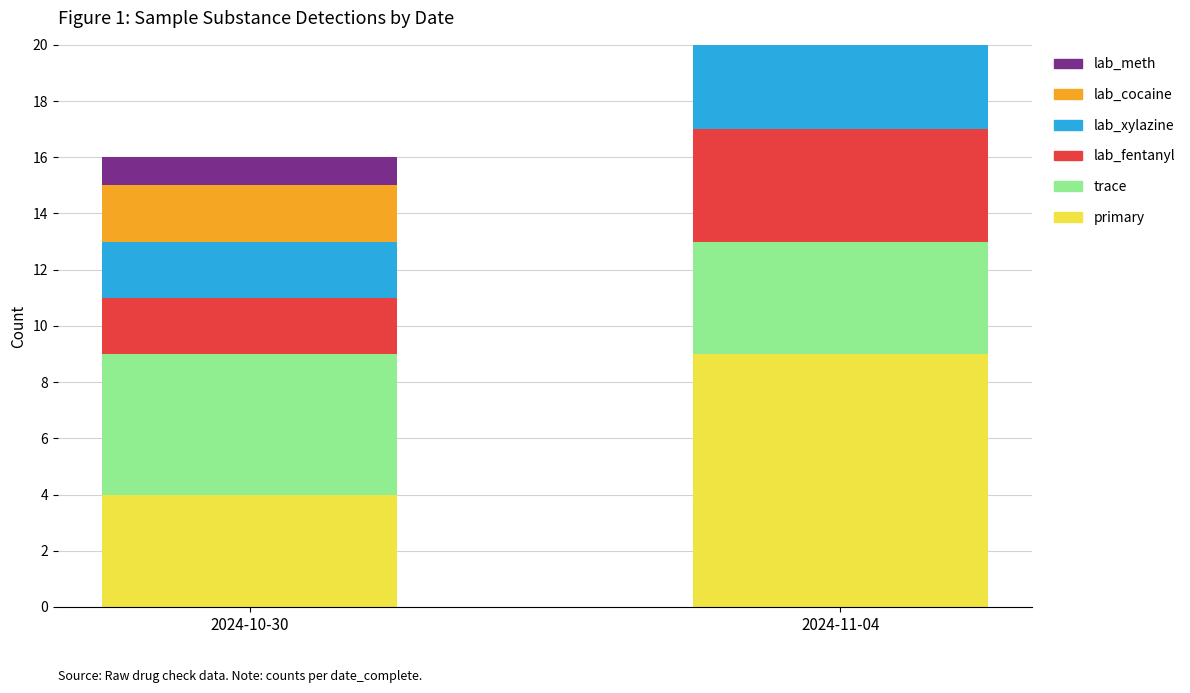

What is the minimum value shown in the chart?

1